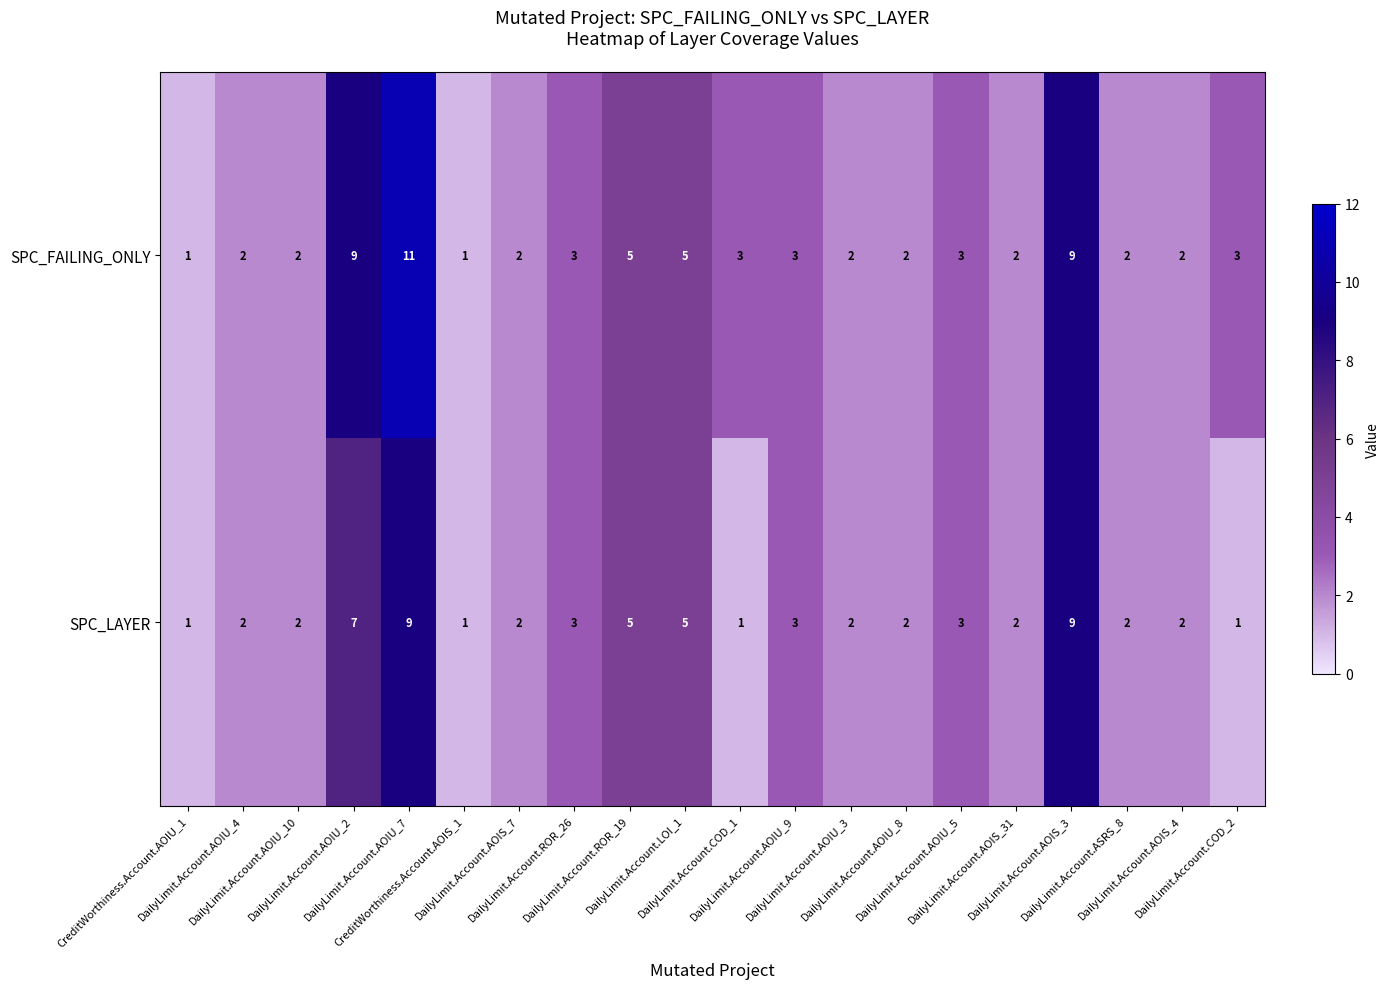

What is the average value of the SPC_LAYER series?

3